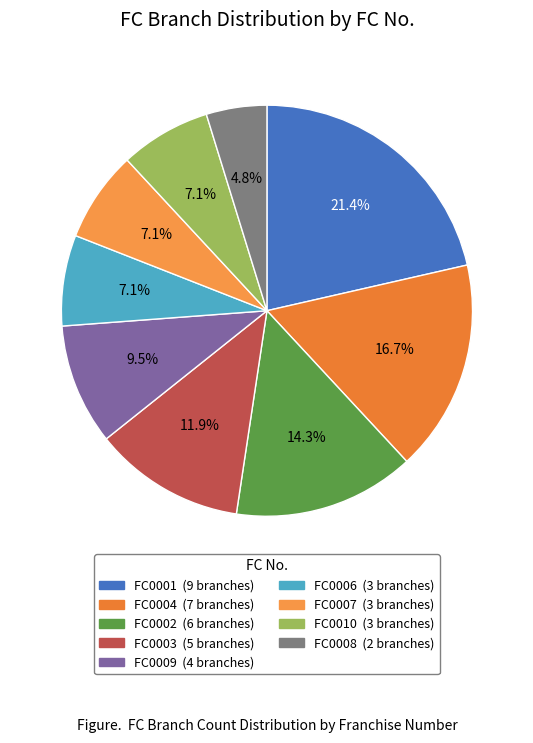

True or false: FC0007 accounts for 7% of the total.

True